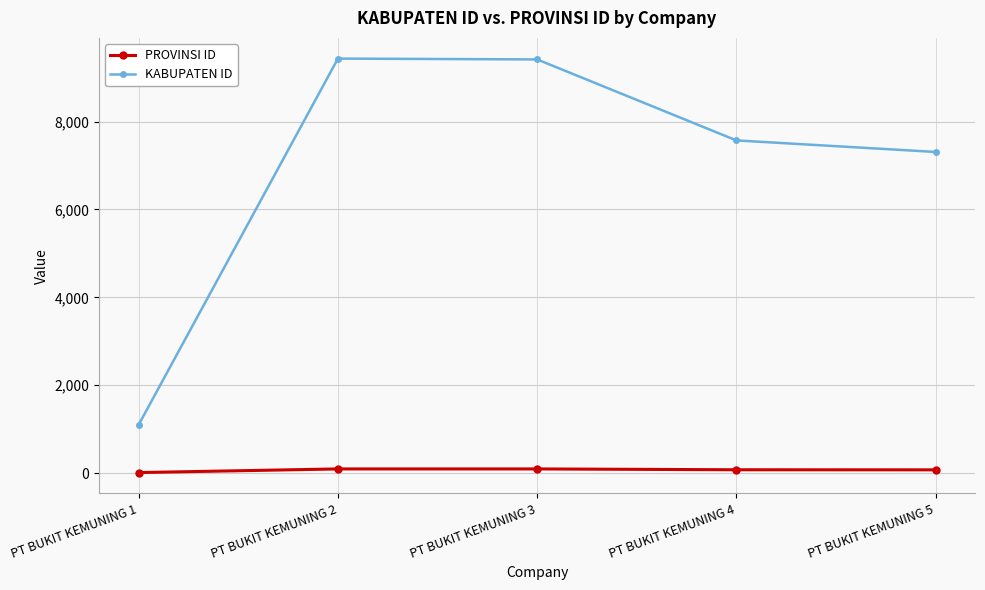

Which series has the largest range (max minus min)?

KABUPATEN ID